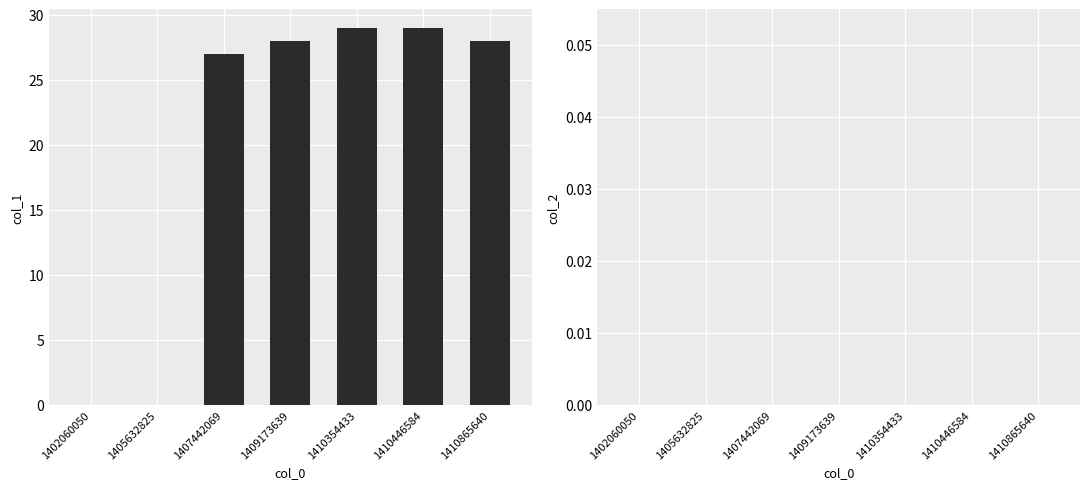

What is the greatest value displayed?

29